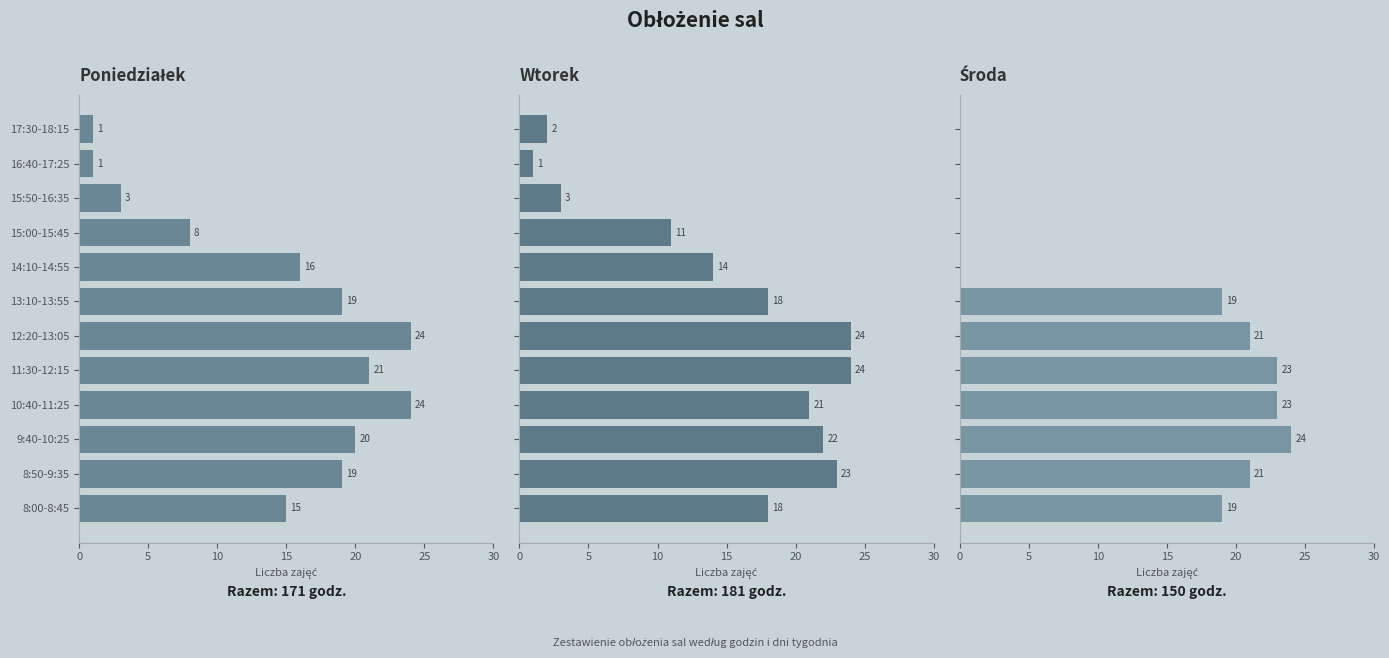

Reading right to left, extract all data points from this chart.

Poniedziałek: 1	1	3	8	16	19	24	21	24	20	19	15
Wtorek: 2	1	3	11	14	18	24	24	21	22	23	18
Środa: 0	0	0	0	0	19	21	23	23	24	21	19